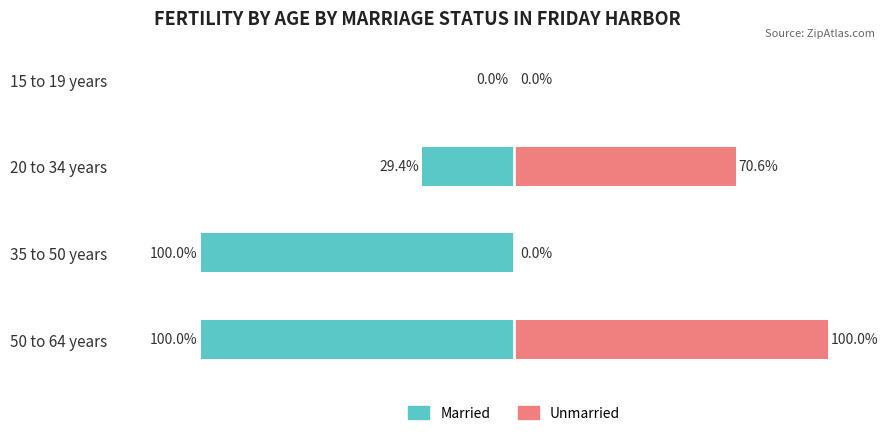

Which series has the widest spread of values?

Married